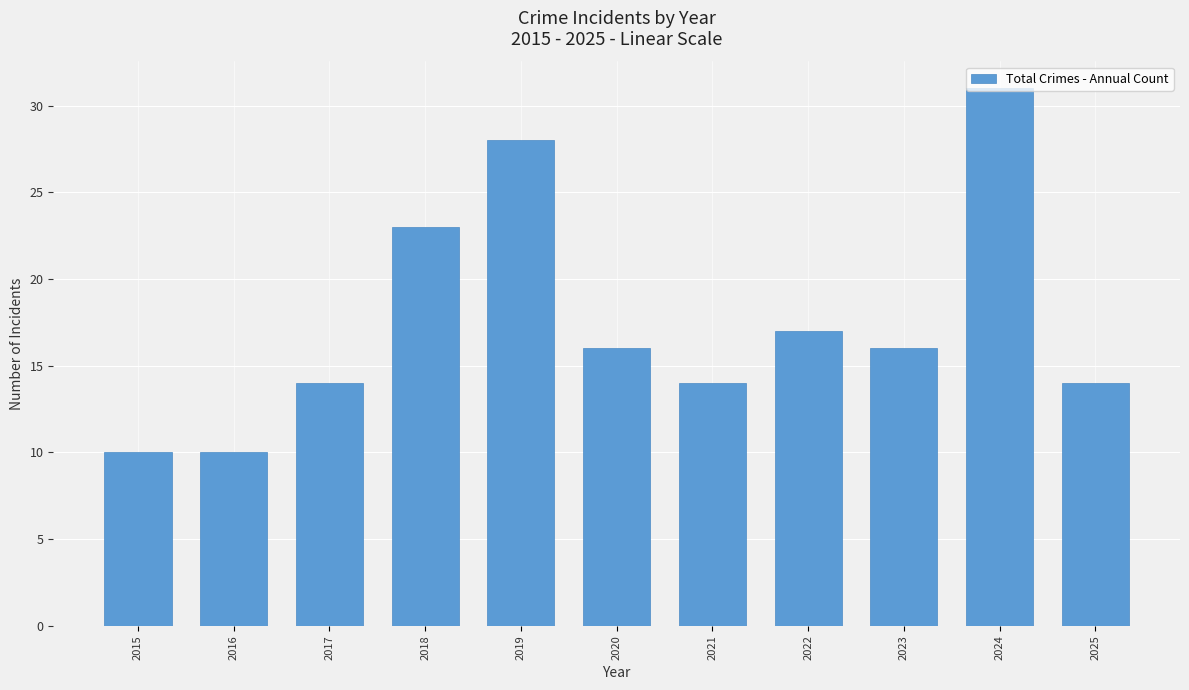

The value at 2023 is 11. True or false?

False